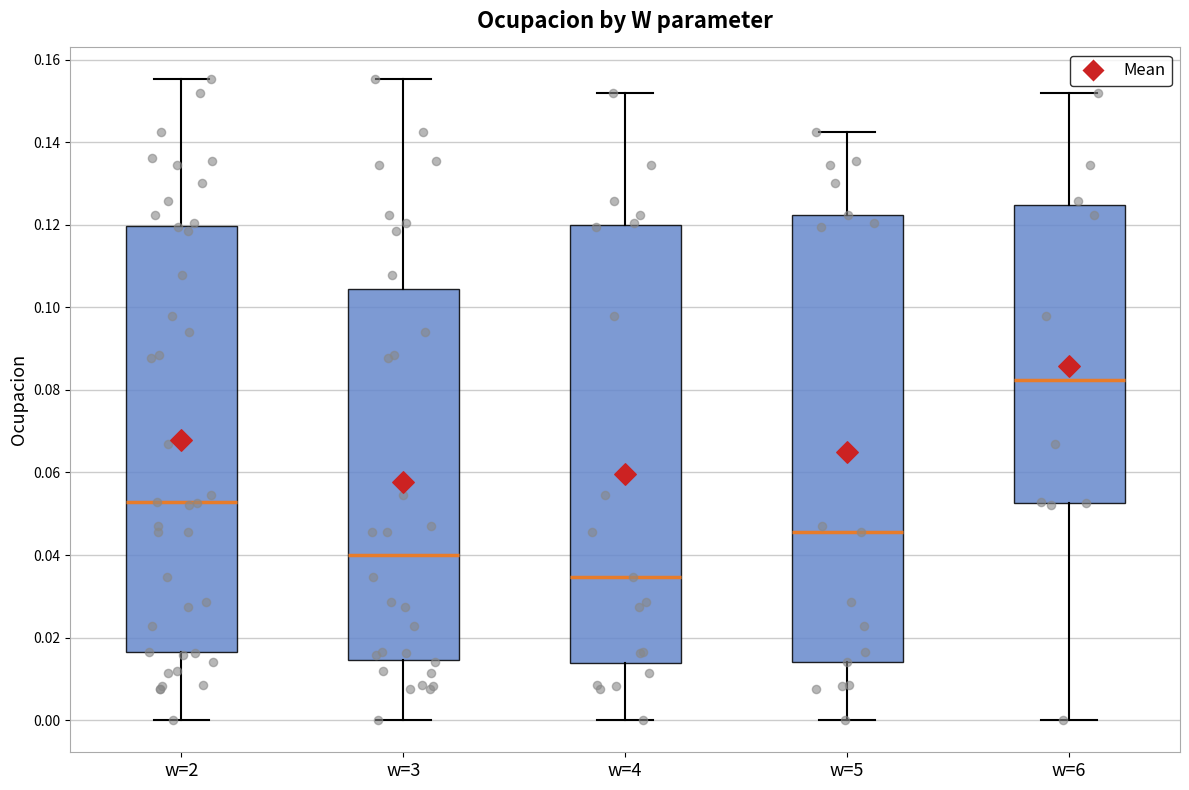

Which box is the tallest, from its lower edge to its upper edge?

w=5